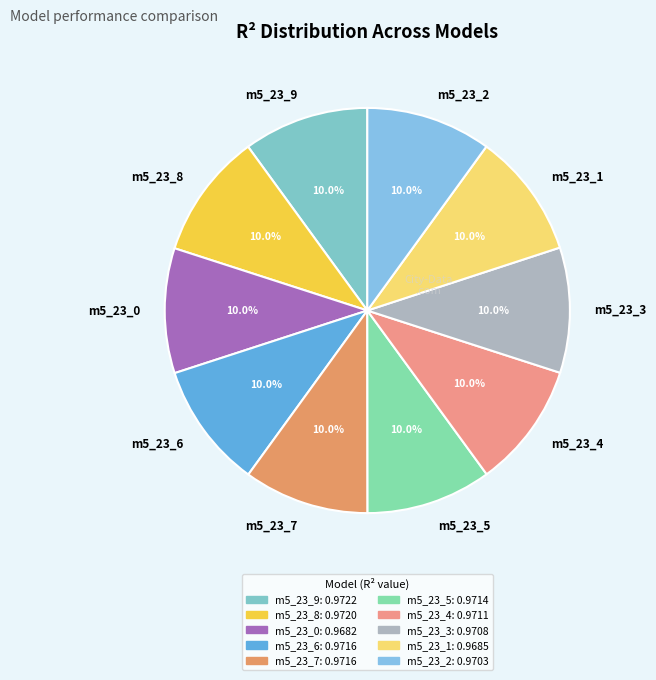

How much of the chart is everything except m5_23_2?

90.0%